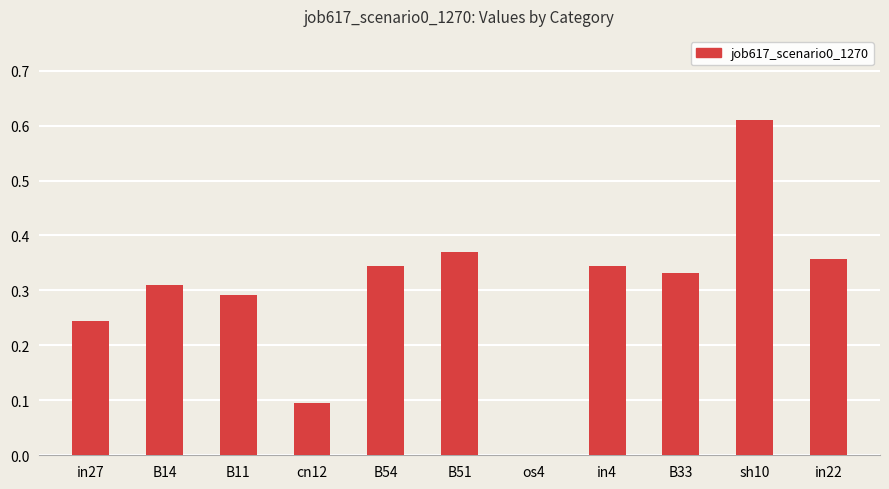

The value at cn12 is 0.1. True or false?

True